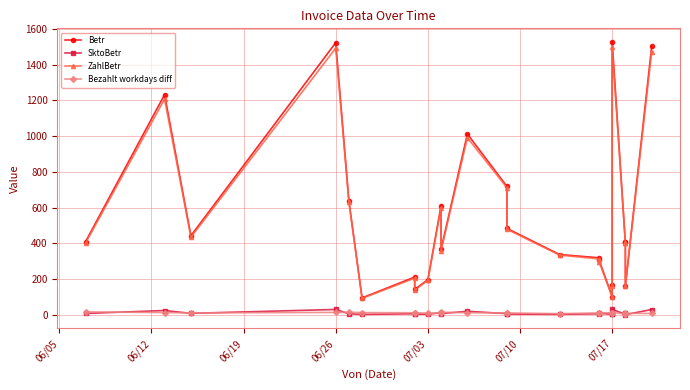

What position from the right is 06/26?

21